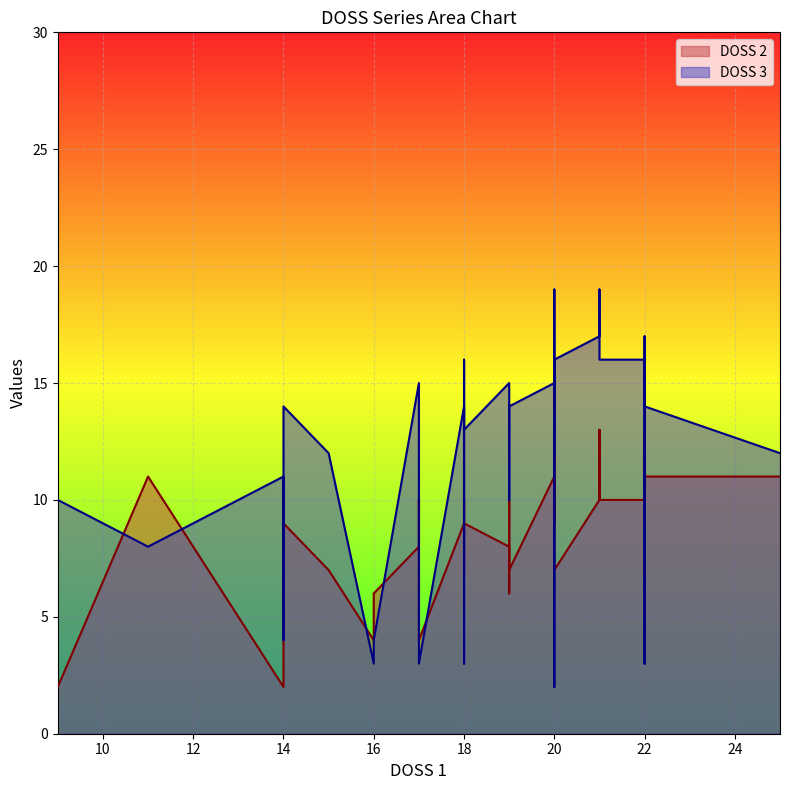

What is the average value of the DOSS 2 series?

9